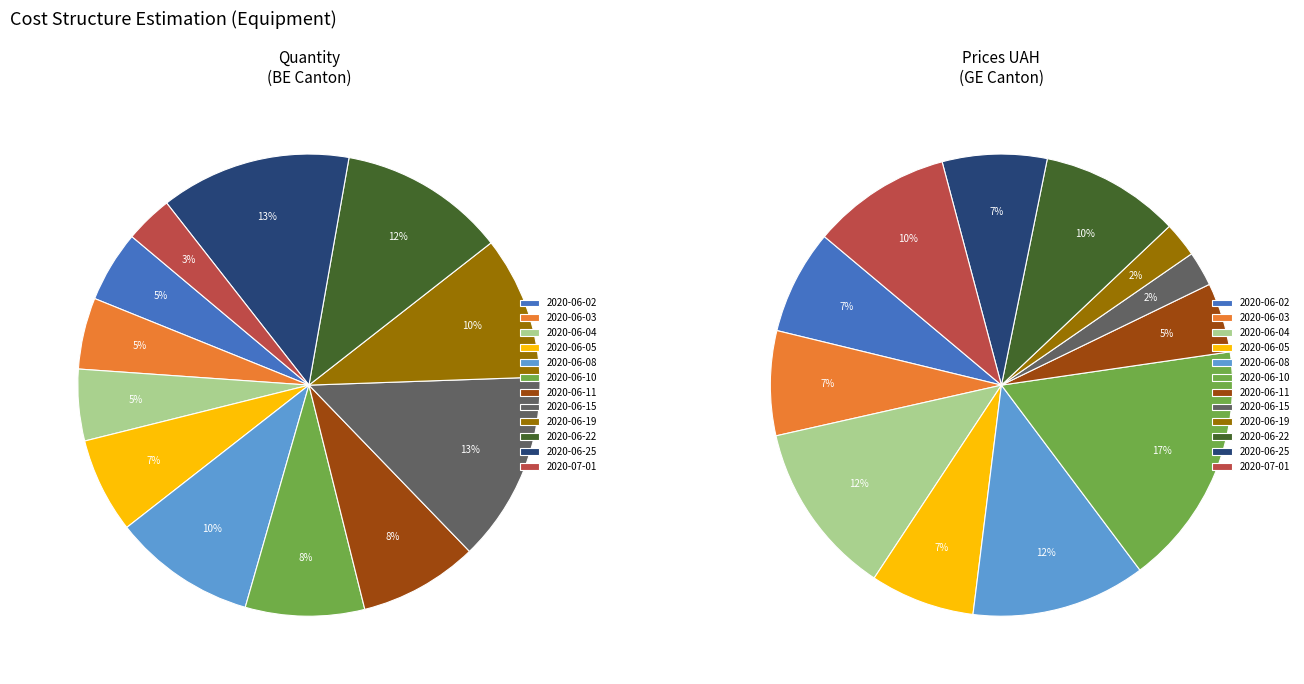

The 3 slice represents 7% of the pie. True or false?

True